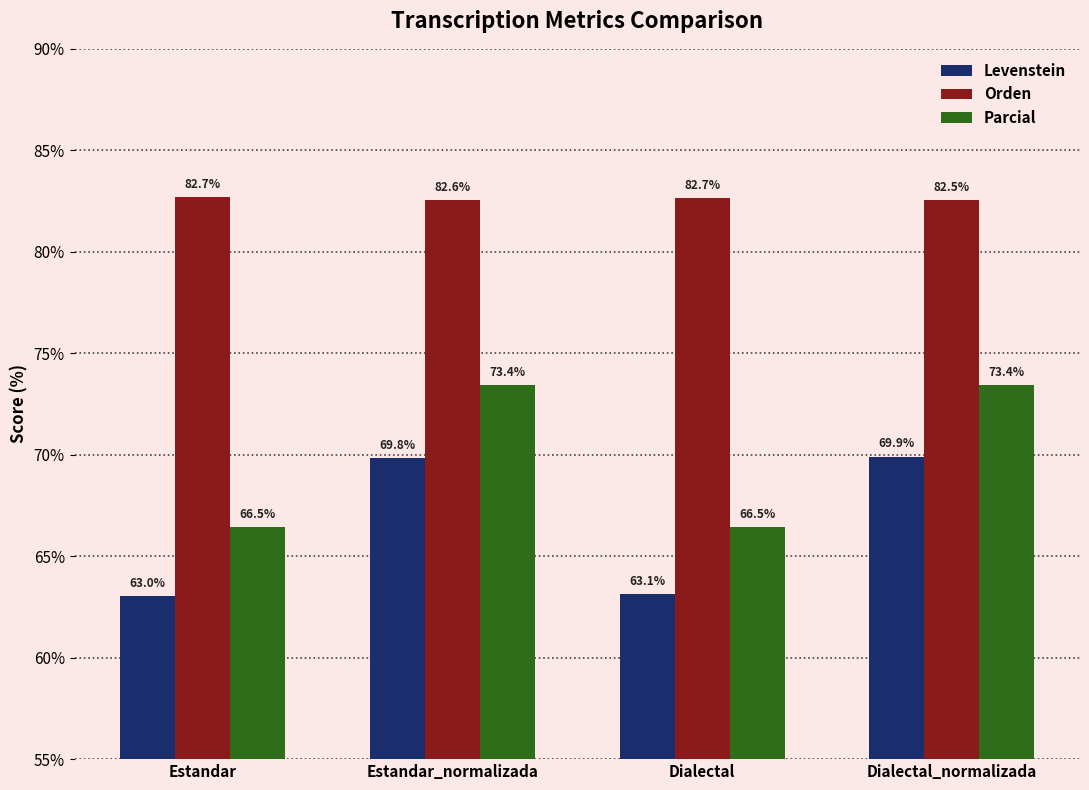

Are the bars grouped side by side (vs. stacked)?

Yes